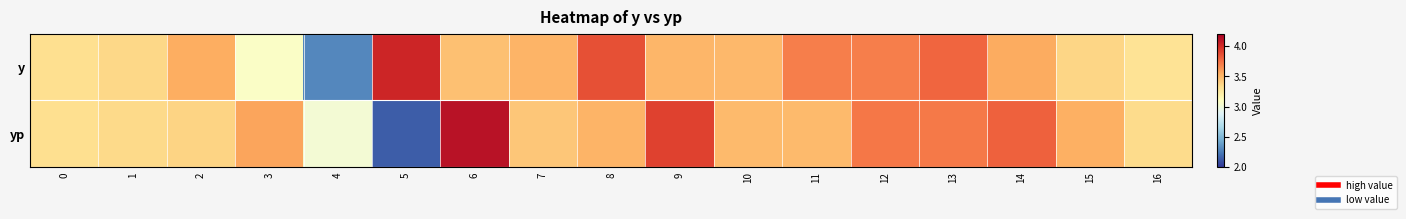

Which category has the lowest value across all series?

5